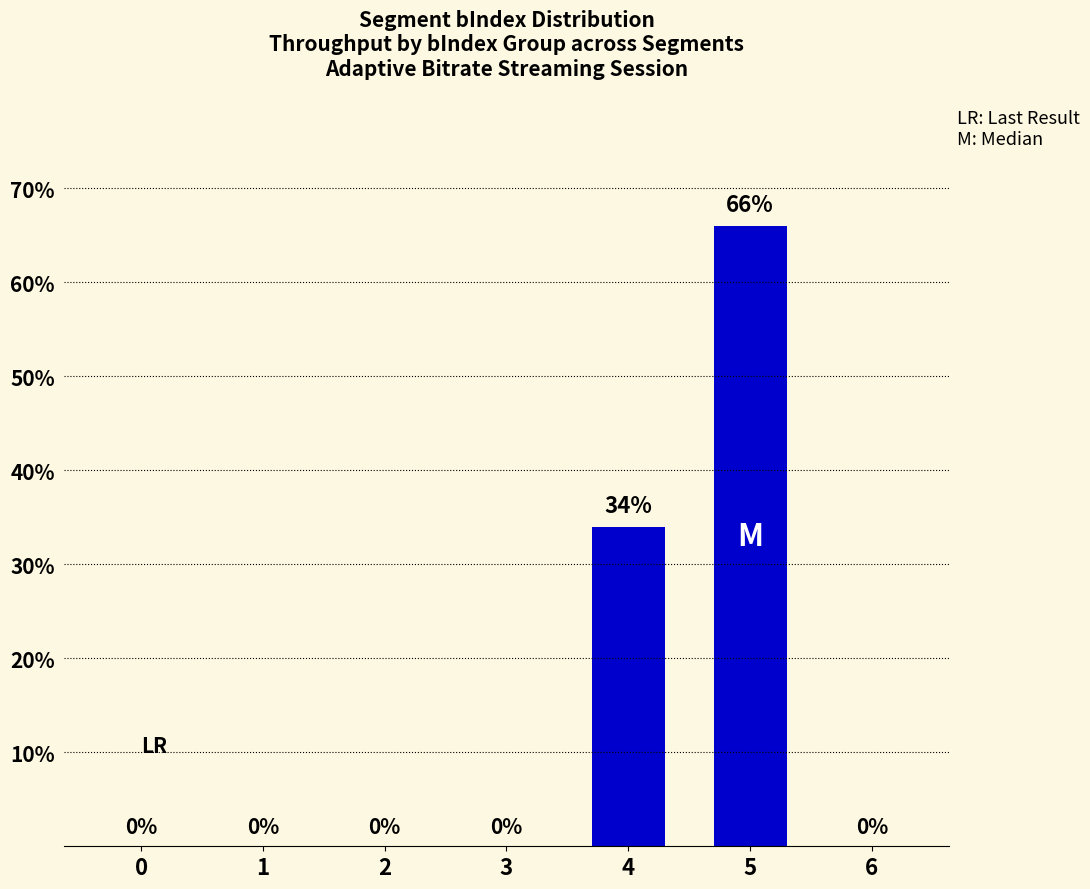

Between 1 and 5, which is larger?

5